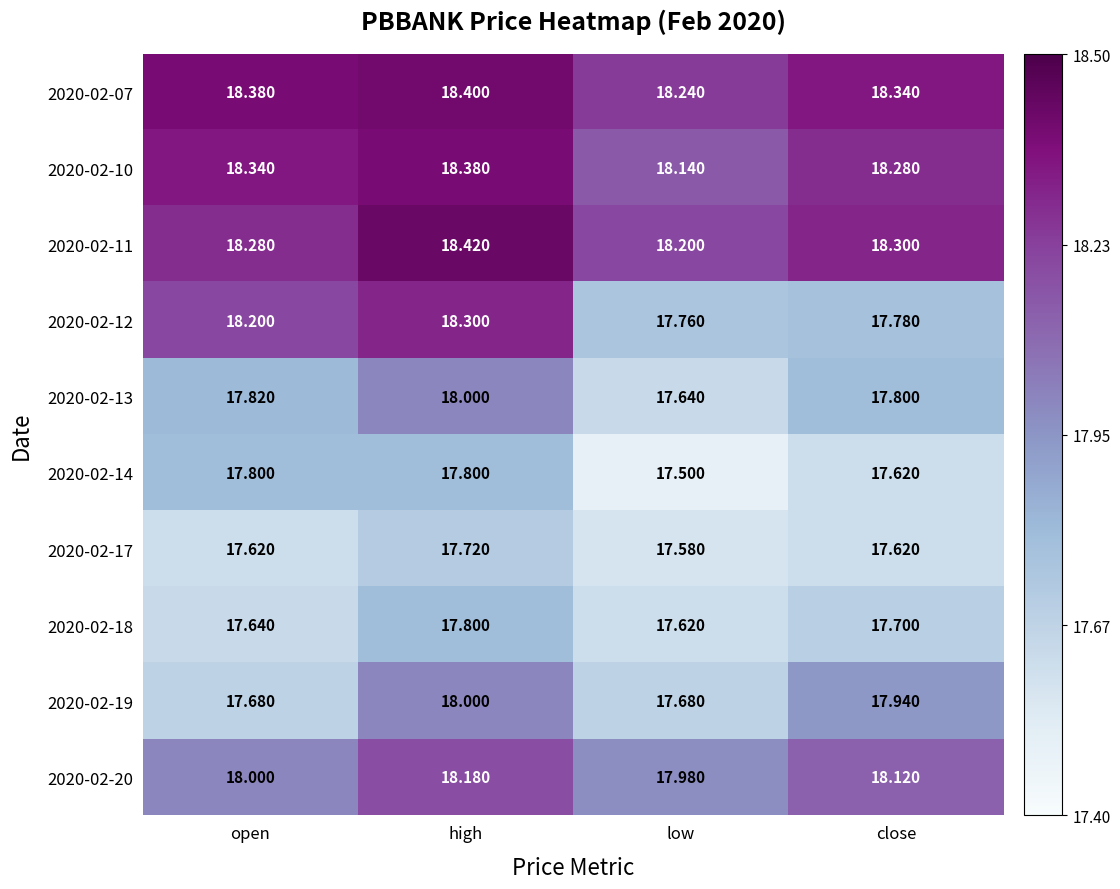

At which category does the chart reach its minimum across all series?

low